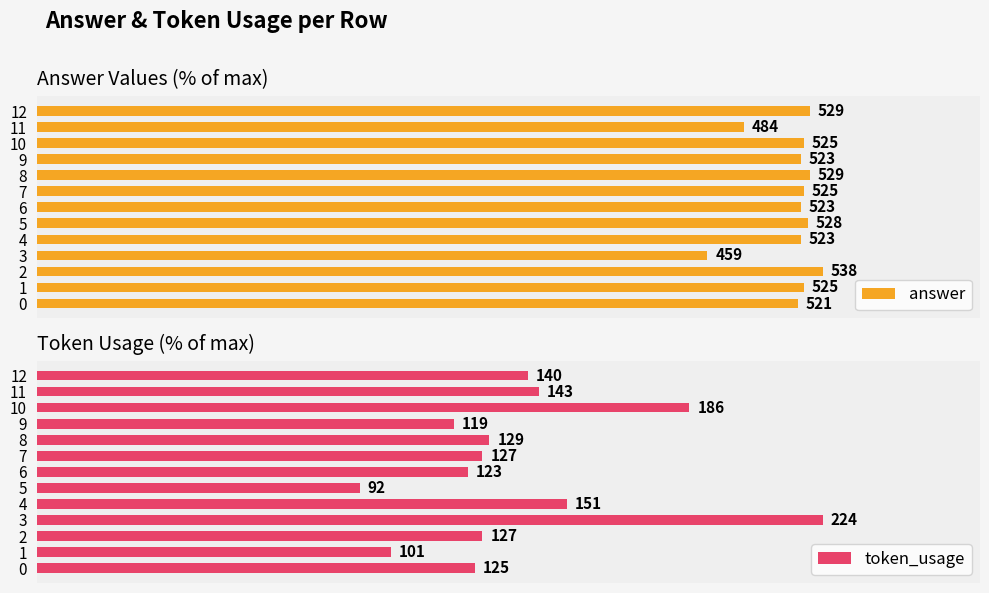

Is it true that token_usage equals 17.5 at 6?

False